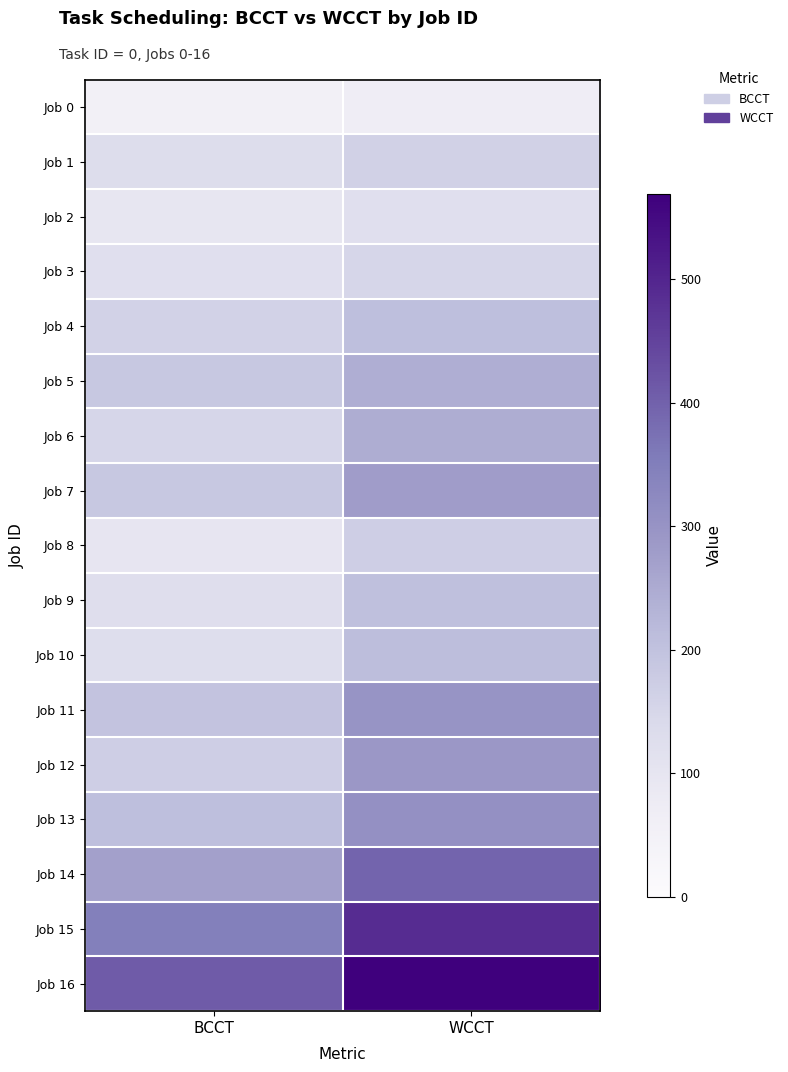

At which category is the sum across all series the highest?

WCCT